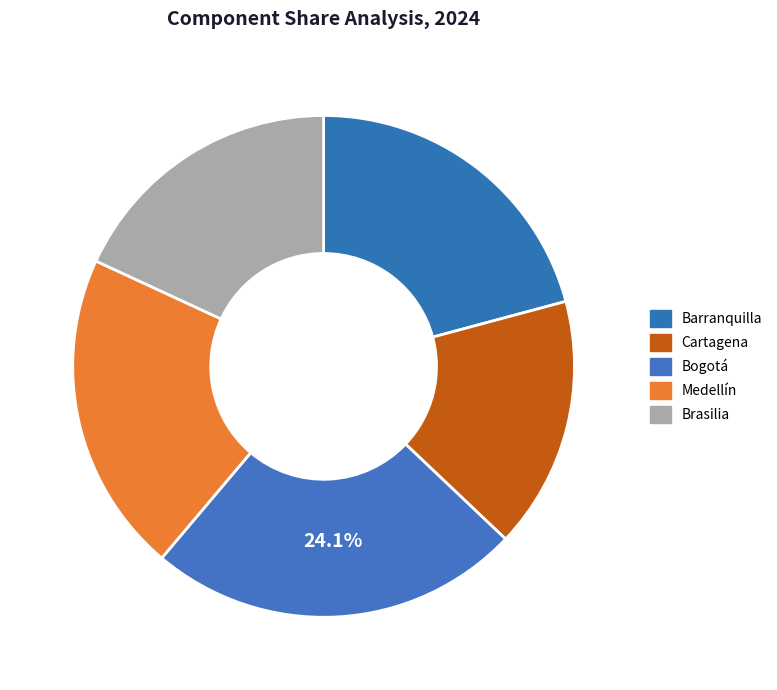

To the nearest percent, what is the difference between the largest and smallest slice percentages?

8%